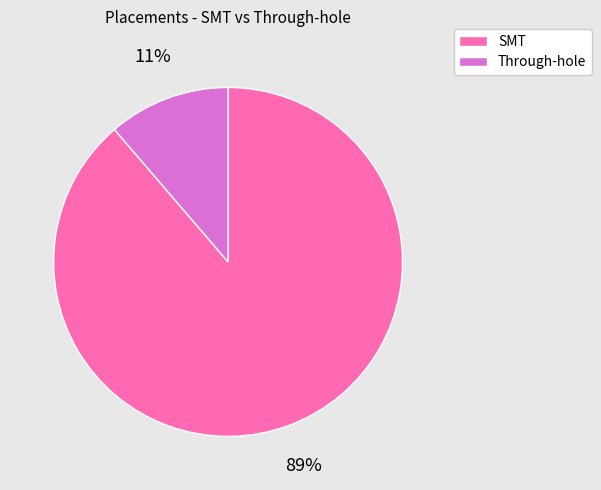

The SMT slice represents 89% of the pie. True or false?

True